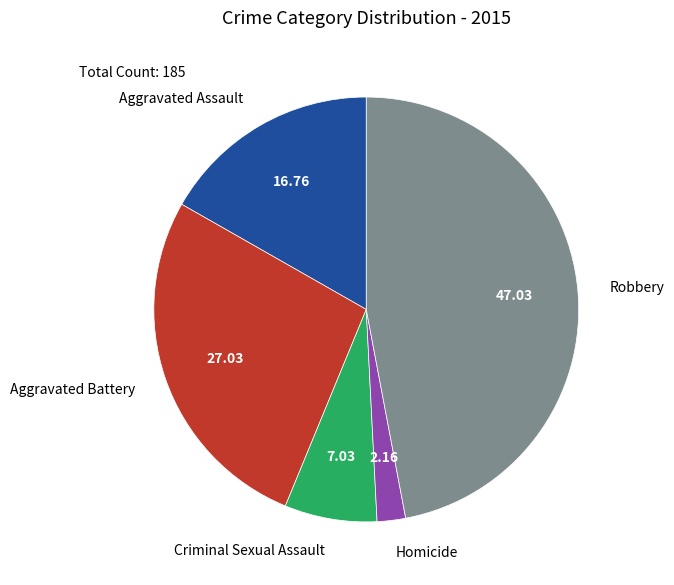

Does any single category account for the majority?

No